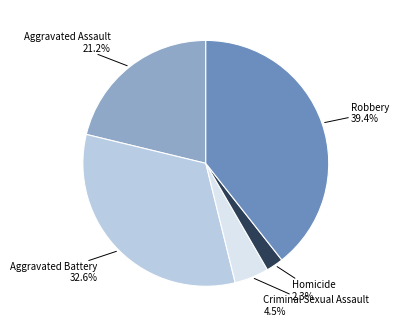

How many slices are in this pie chart?

5